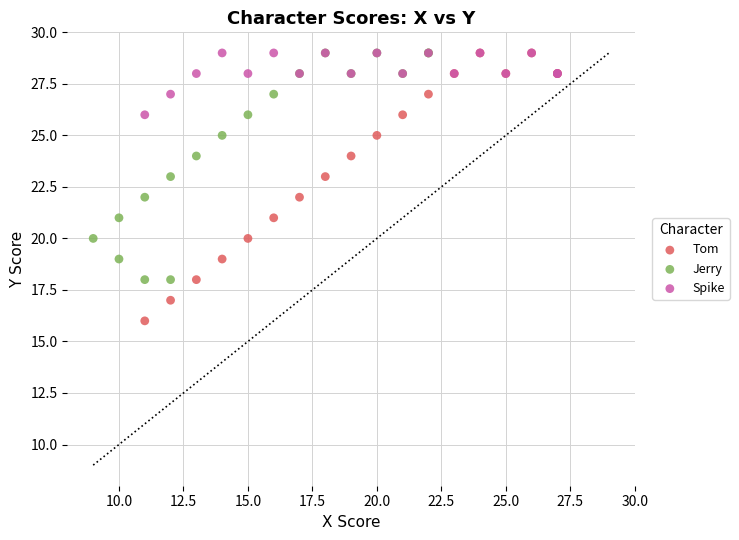

Which series reaches the minimum Y coordinate?

Tom